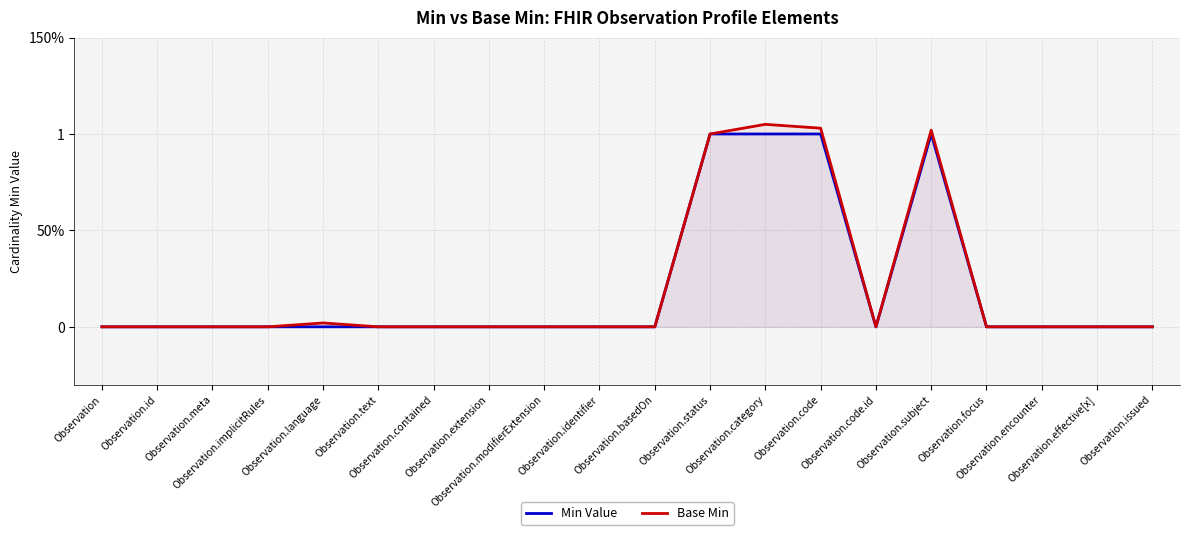

In Min Value, how many points are lower than both neighbors (excluding endpoints)?

1